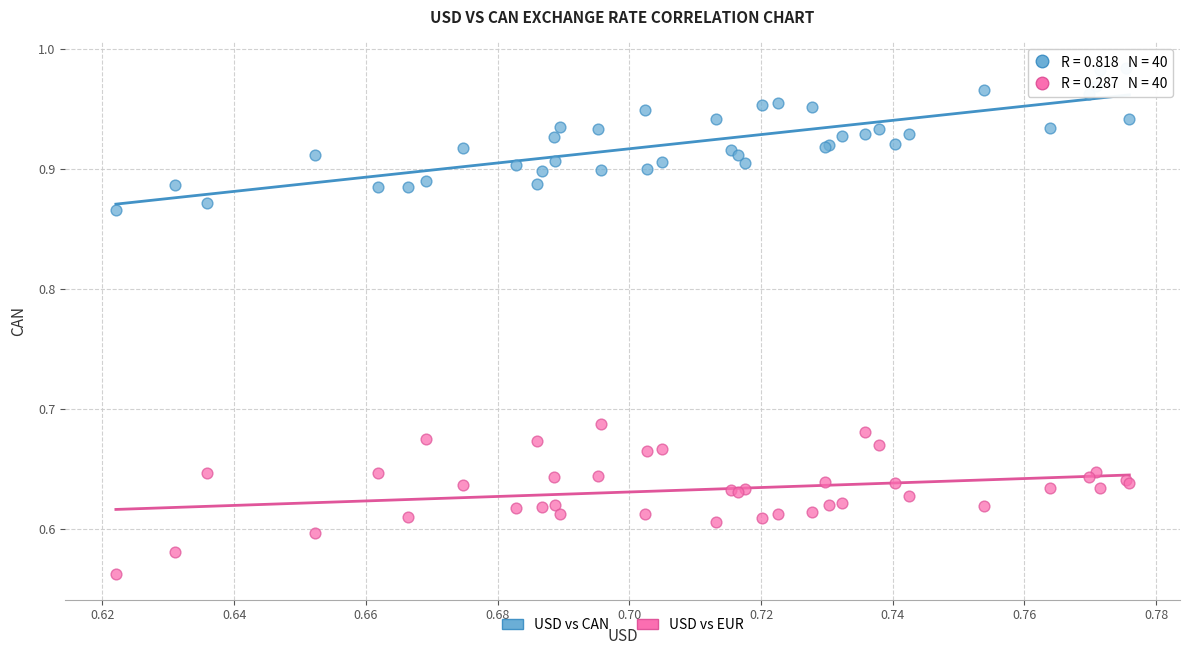

Which series reaches the minimum Y coordinate?

USD vs EUR